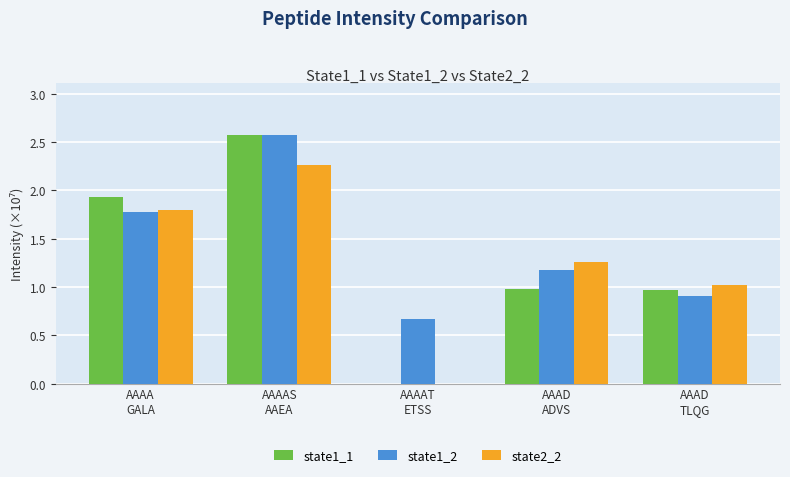

What is the sum of all state1_1 values?

6.5